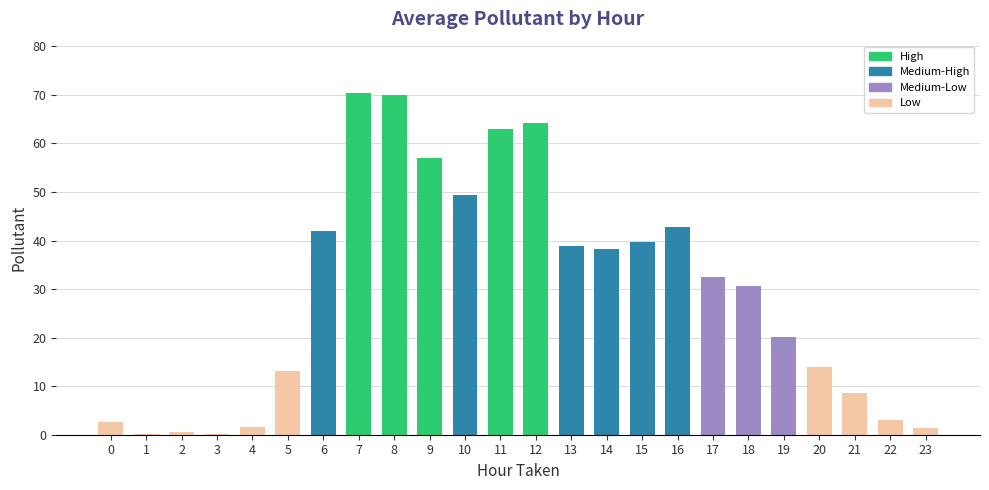

Are the bars horizontal?

No